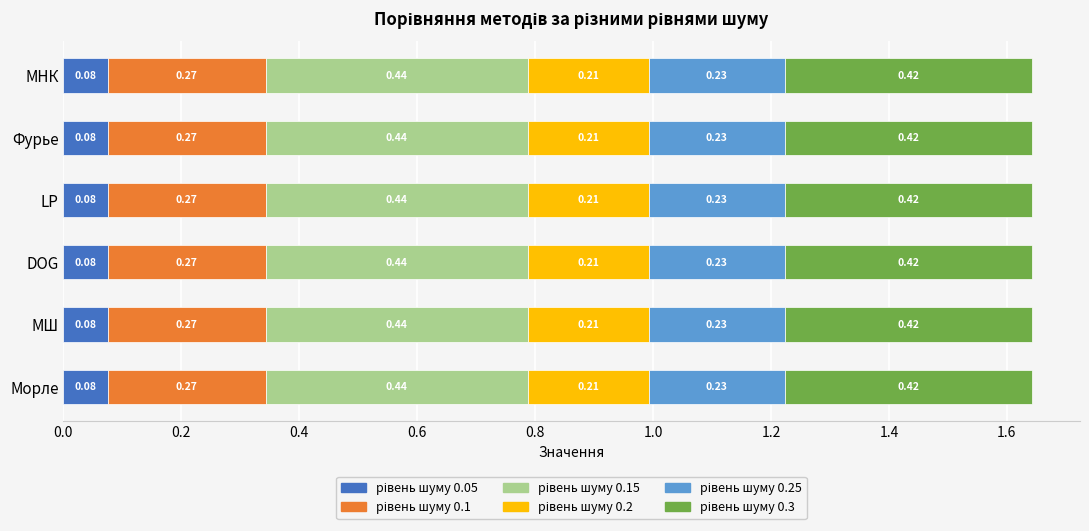

What is the total value across all series at DOG?

1.6